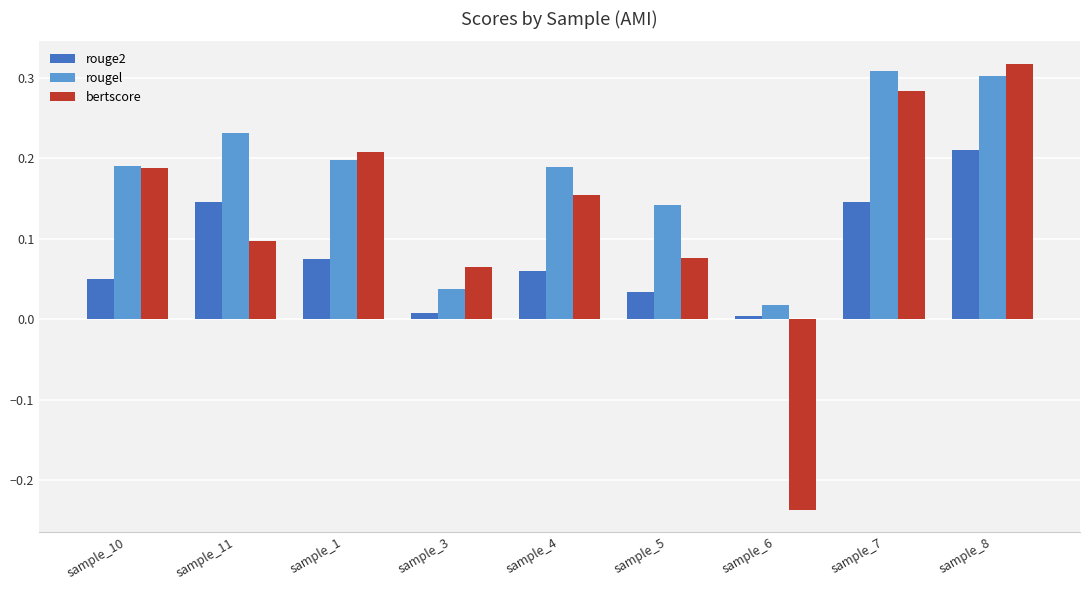

The value of rougel at sample_10 is 0.0. True or false?

False